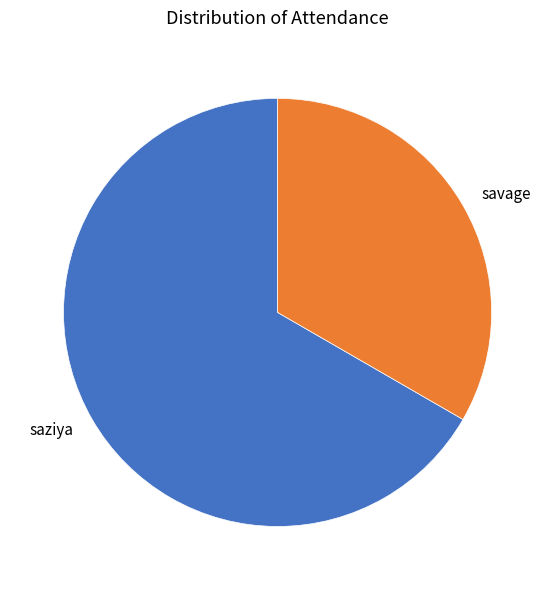

How many slices are in this pie chart?

2